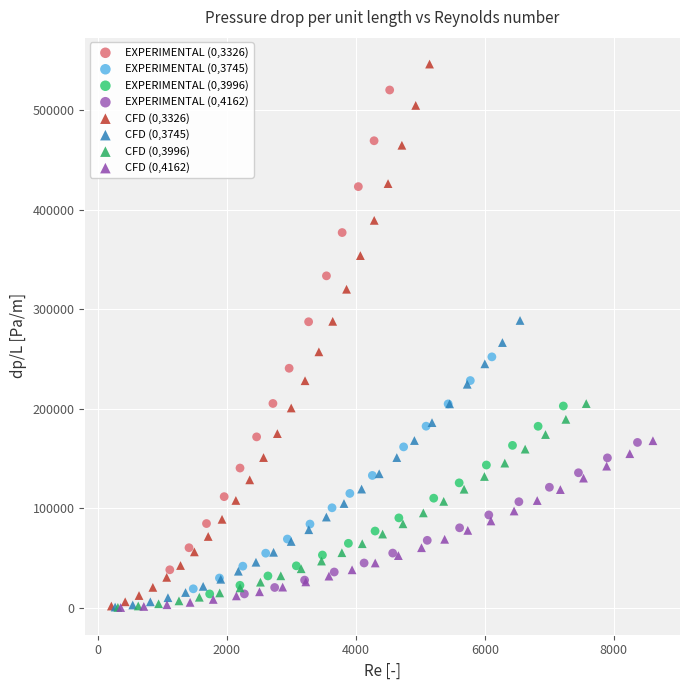

Which series contains the highest Y value?

CFD (0,3326)